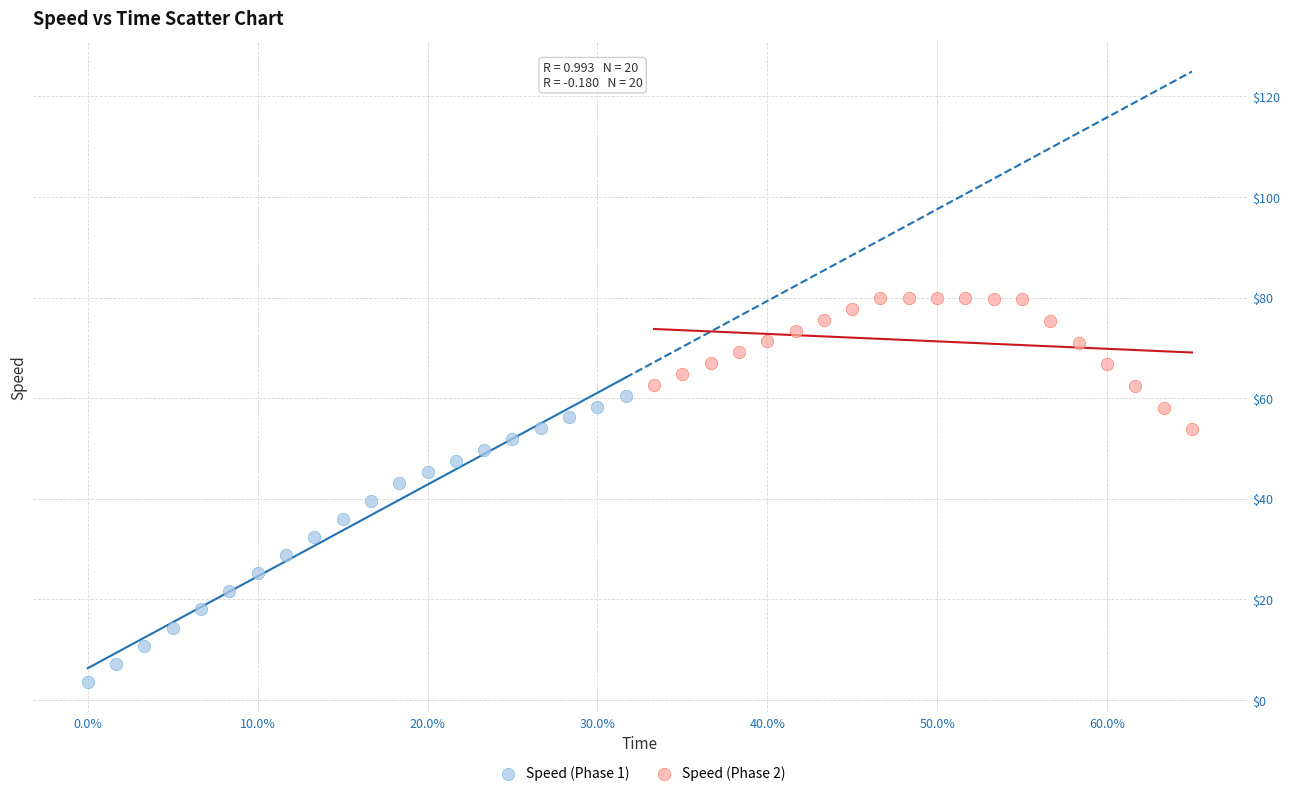

Which series reaches the minimum Y coordinate?

Speed (Phase 1)